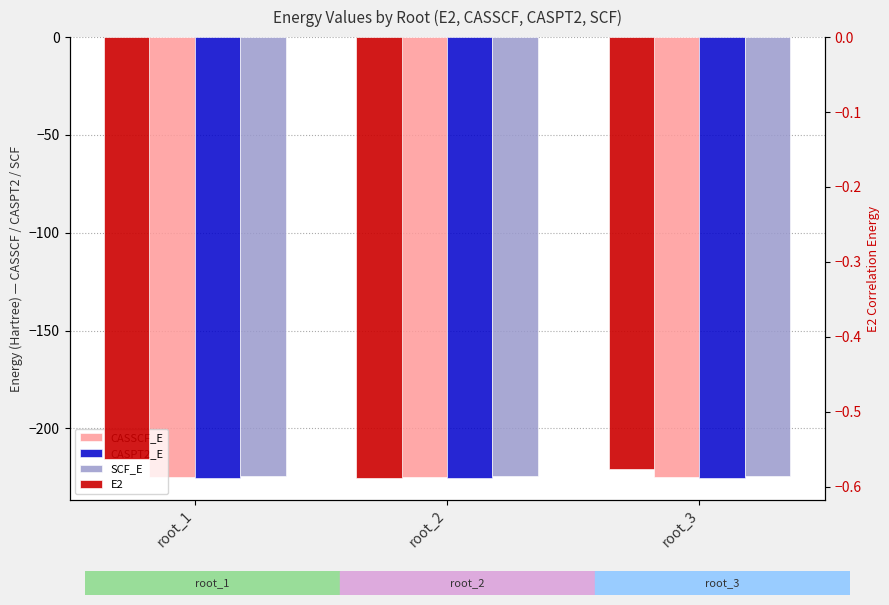

What is the value of the CASSCF_E bar at the 2nd from the left?

-224.6